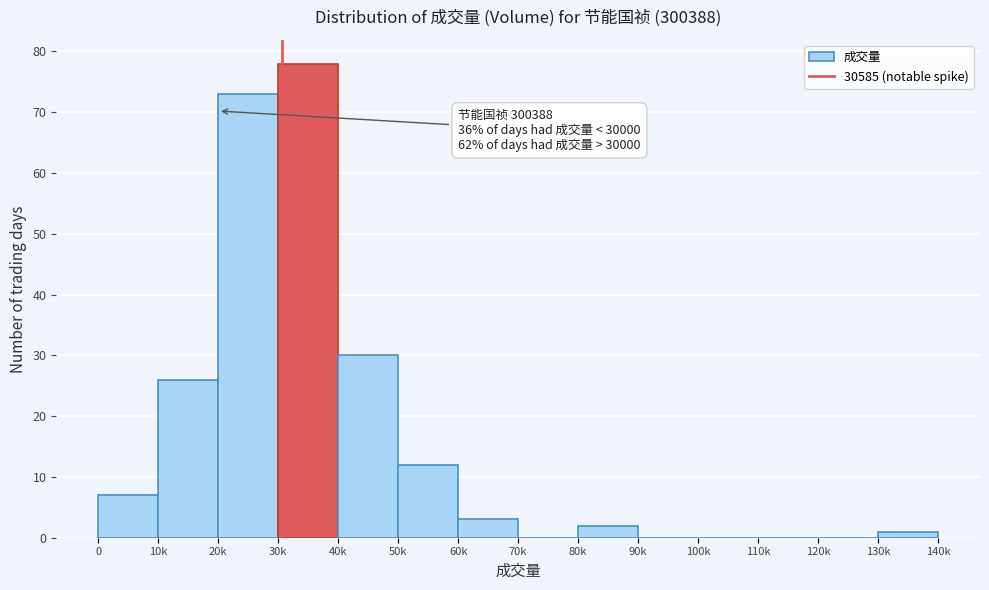

Reading left to right, what are all the values shown in this chart?

0=7	10k=26	20k=73	30k=78	40k=30	50k=12	60k=3	70k=0	80k=2	90k=0	100k=0	110k=0	120k=0	130k=1